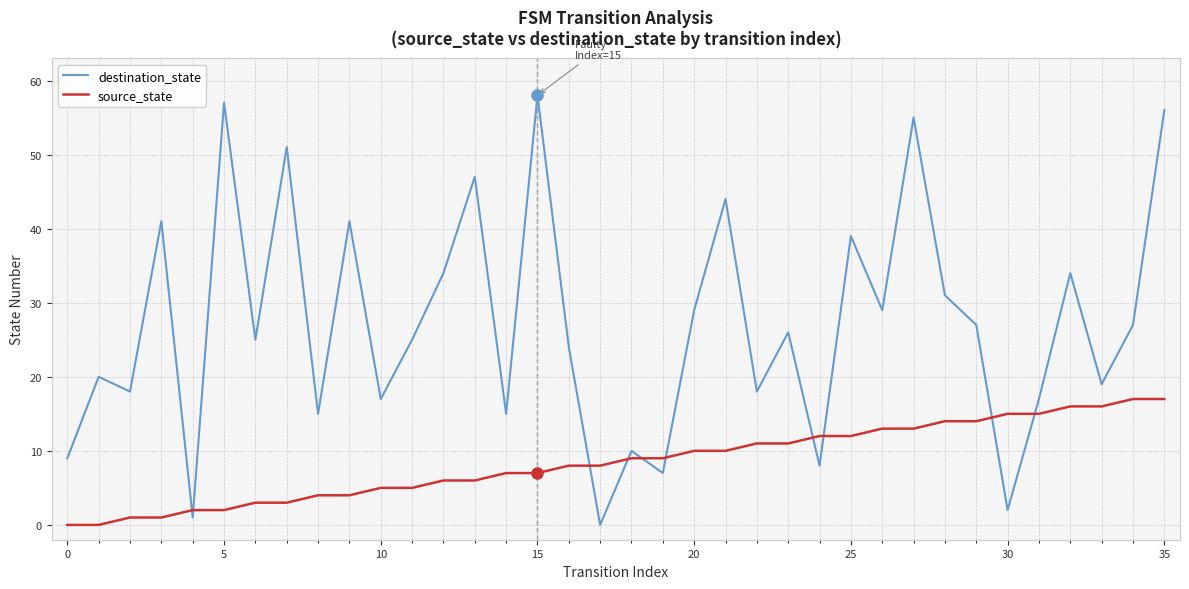

True or false: source_state and destination_state intersect in this chart.

True